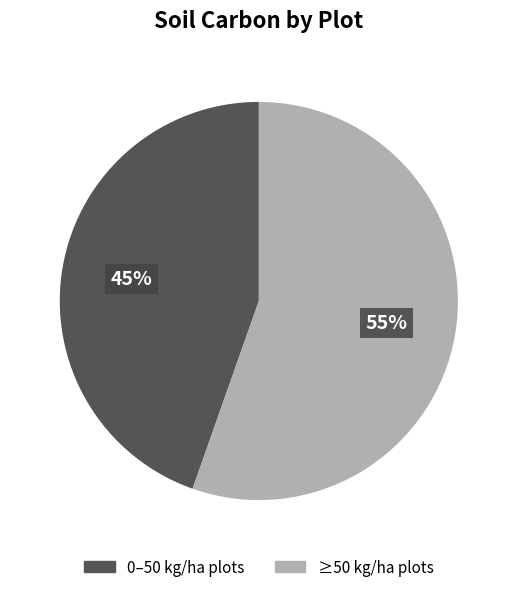

To the nearest percent, what is the average slice percentage?

50%